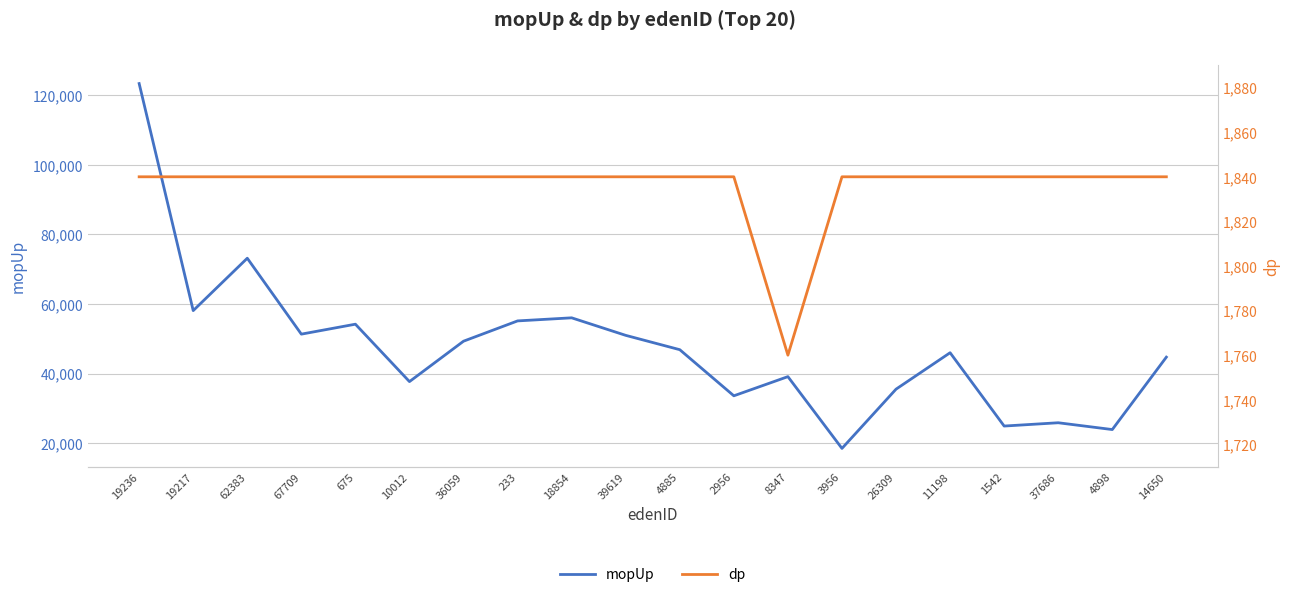

Which series changed the most between 233 and 8347?

mopUp